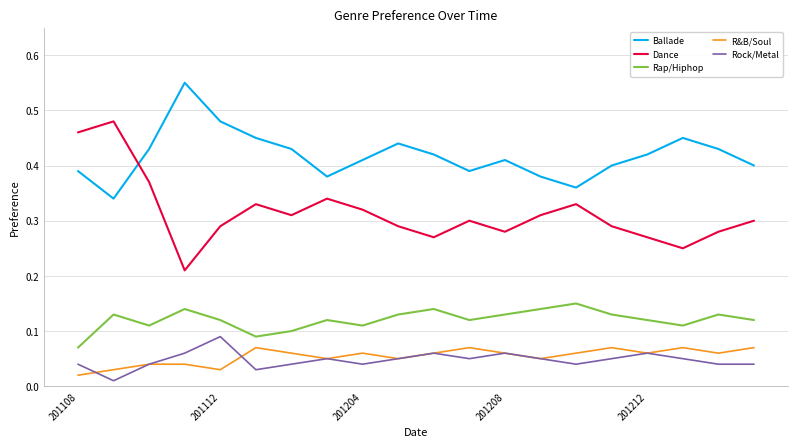

True or false: Rap/Hiphop and Ballade cross at least once.

False